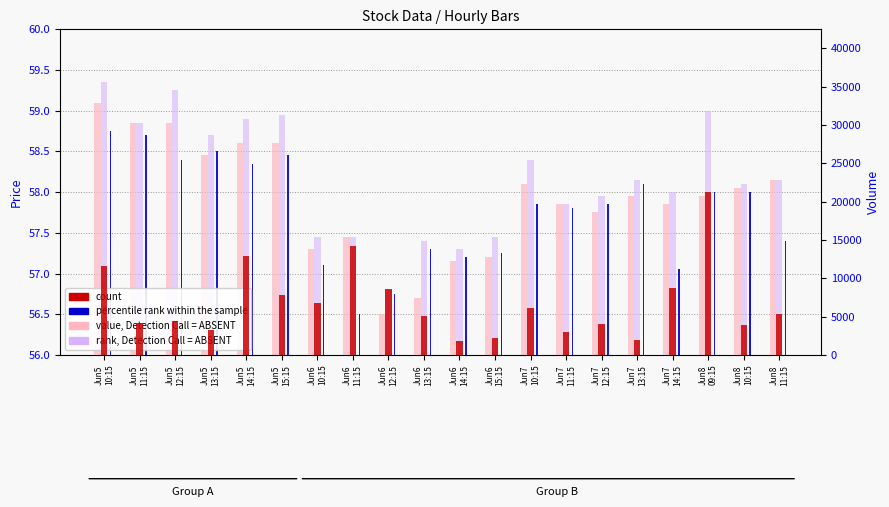

The value of value, Detection Call = ABSENT at Jun8
11:15 is 81.2. True or false?

False